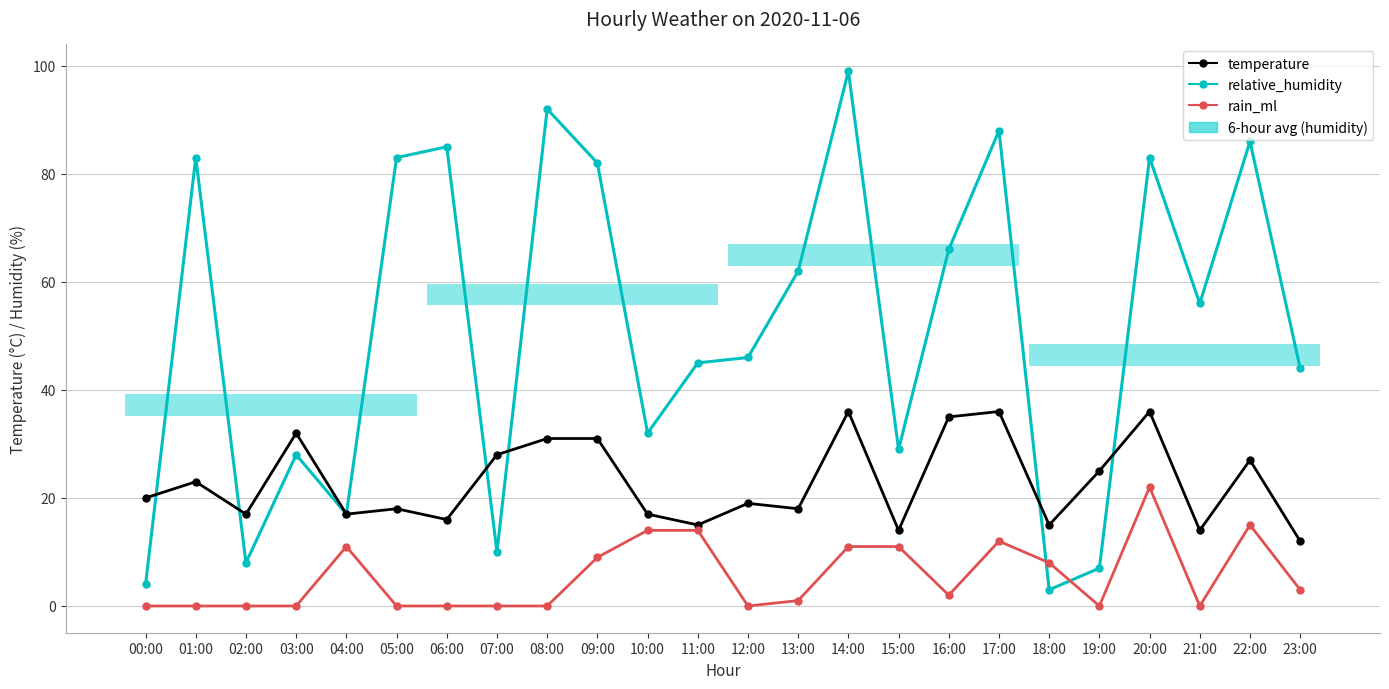

Reading left to right, what are all the values shown in this chart?

relative_humidity: 4	83	8	28	17	83	85	10	92	82	32	45	46	62	99	29	66	88	3	7	83	56	86	44
temperature: 20	23	17	32	17	18	16	28	31	31	17	15	19	18	36	14	35	36	15	25	36	14	27	12
rain_ml: 0	0	0	0	11	0	0	0	0	9	14	14	0	1	11	11	2	12	8	0	22	0	15	3